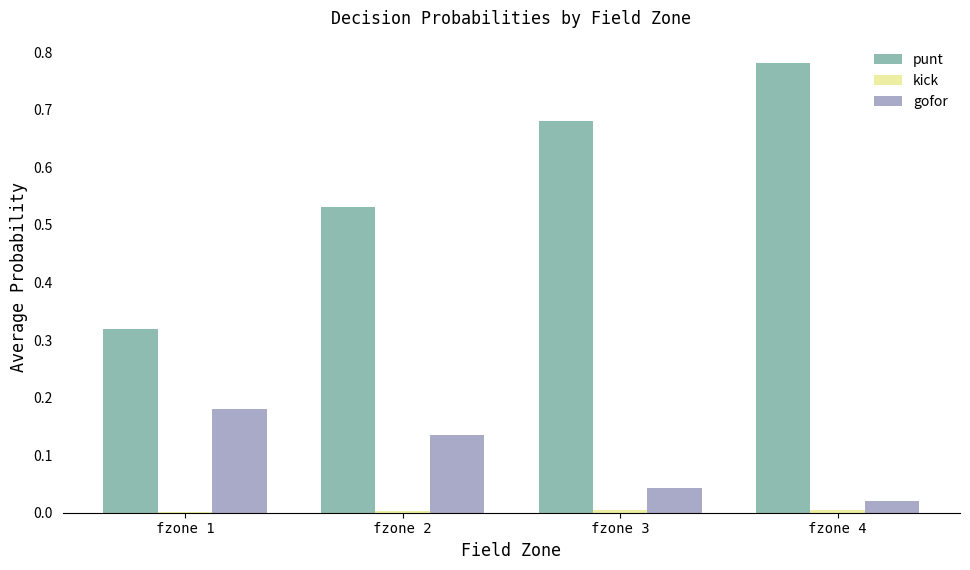

Between fzone 1 and fzone 3, which series saw the biggest shift?

punt